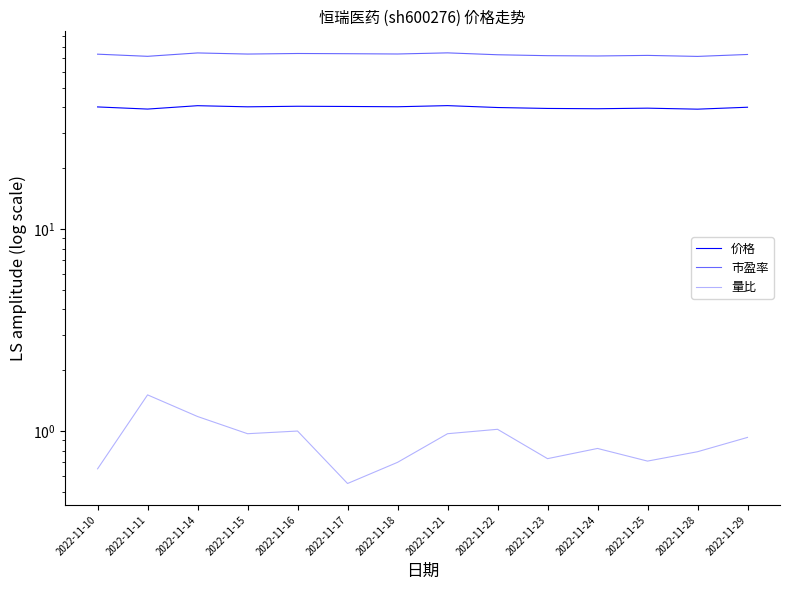

What is the difference between the maximum and minimum values in the 价格 series?

1.6